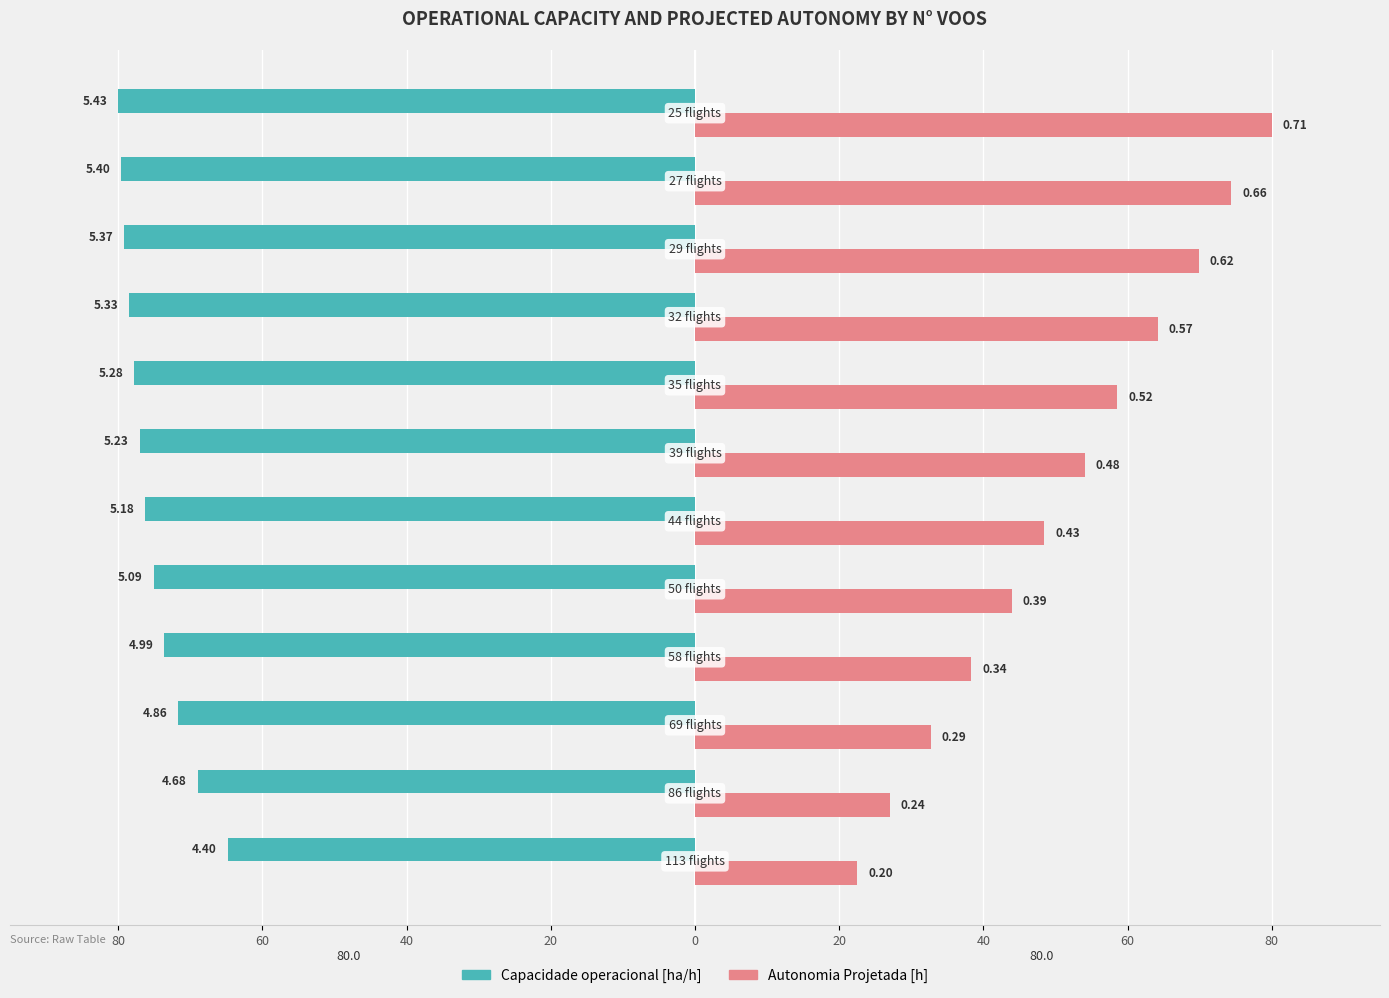

What is the value of the Autonomia Projetada [h] bar at the 10th from the left?

69.9